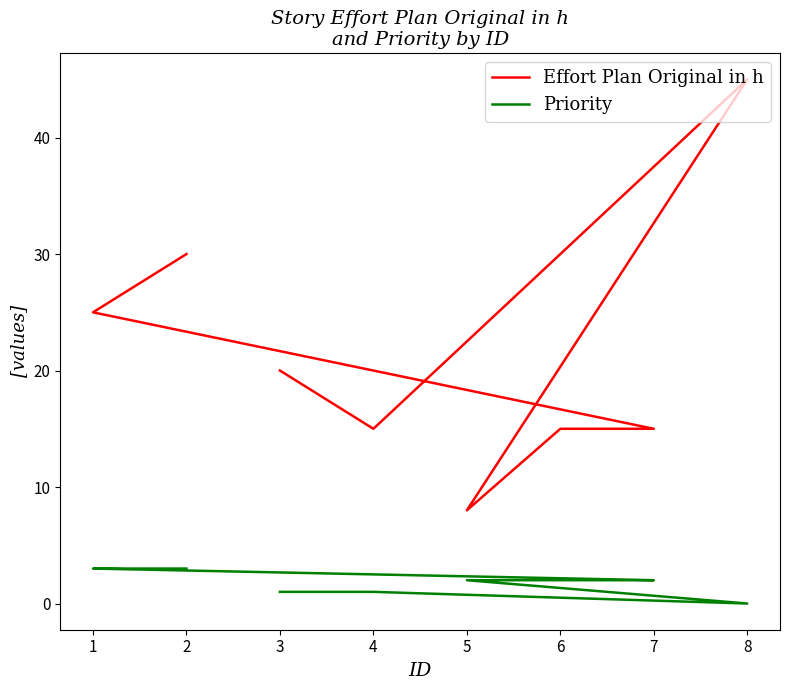

What is the sum of all Effort Plan Original in h values?

173